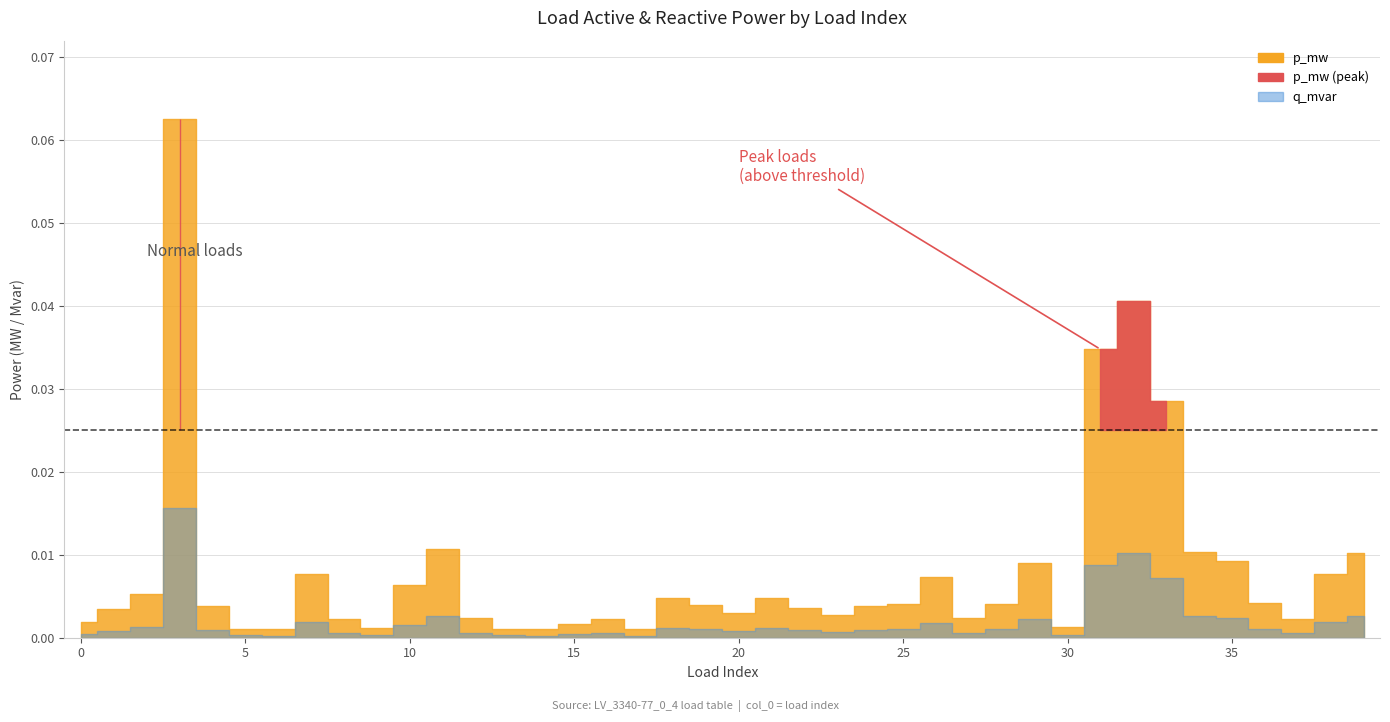

What is the sum of all q_mvar values?

0.1